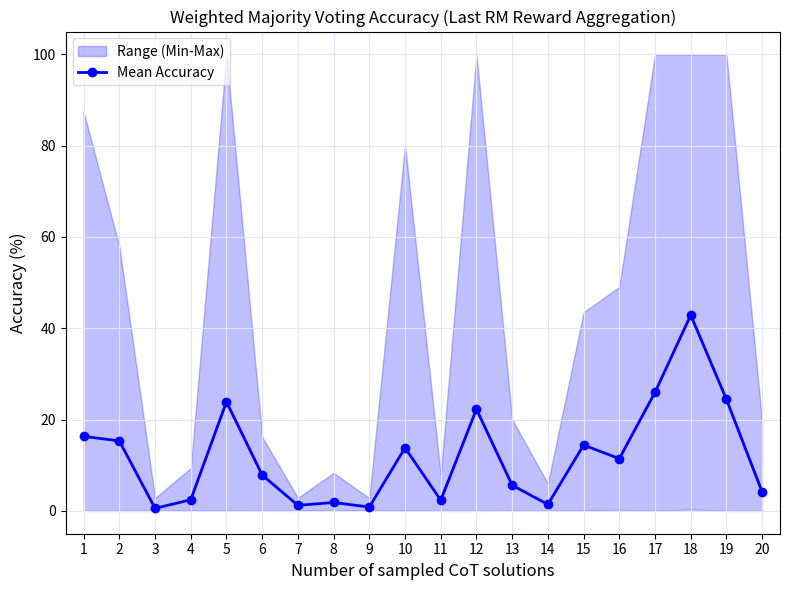

Reading left to right, transcribe all the data shown in this chart.

16.3	15.3	0.6	2.4	23.9	7.8	1.2	1.8	0.8	13.8	2.3	22.3	5.6	1.4	14.4	11.4	26.0	42.9	24.4	4.2